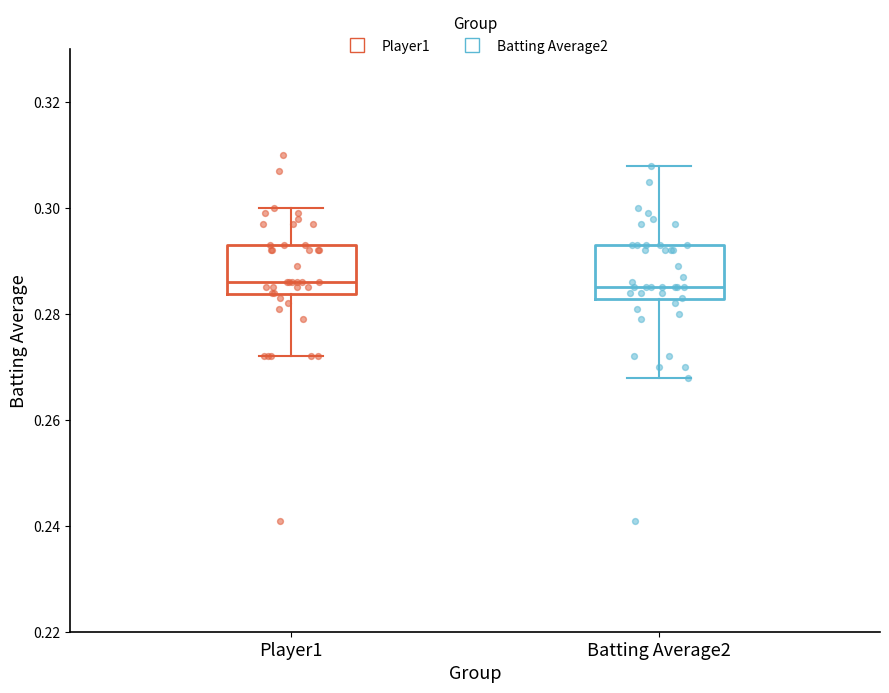

Reading left to right, read every box against the y-axis: the position of its median line, the range the box covers, and the ends of its whiskers. The values are not printed on the chart, so give them approximately, as read against the axis.

Player1: median 0.286, box 0.284 to 0.294, whiskers 0.272 to 0.300
Batting Average2: median 0.286, box 0.282 to 0.294, whiskers 0.268 to 0.308